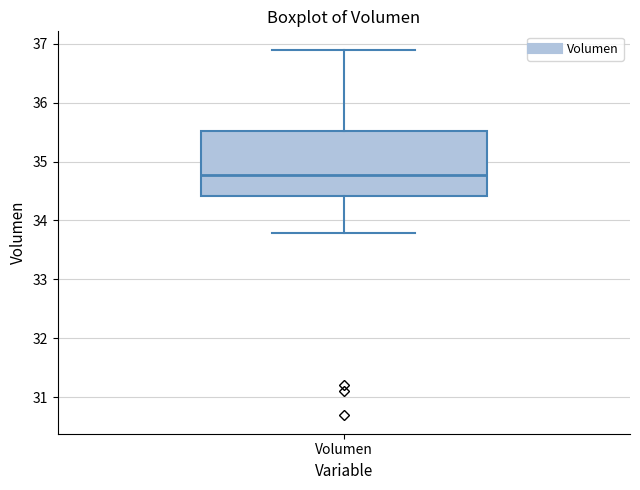

Transcribe this box plot: give where the median line is, the range the box spans, and where the two whiskers end, as read against the y-axis. The values are not printed on the chart, so give them approximately, as read against the axis.

median 34.8, box 34.4 to 35.5, whiskers 33.8 to 36.9